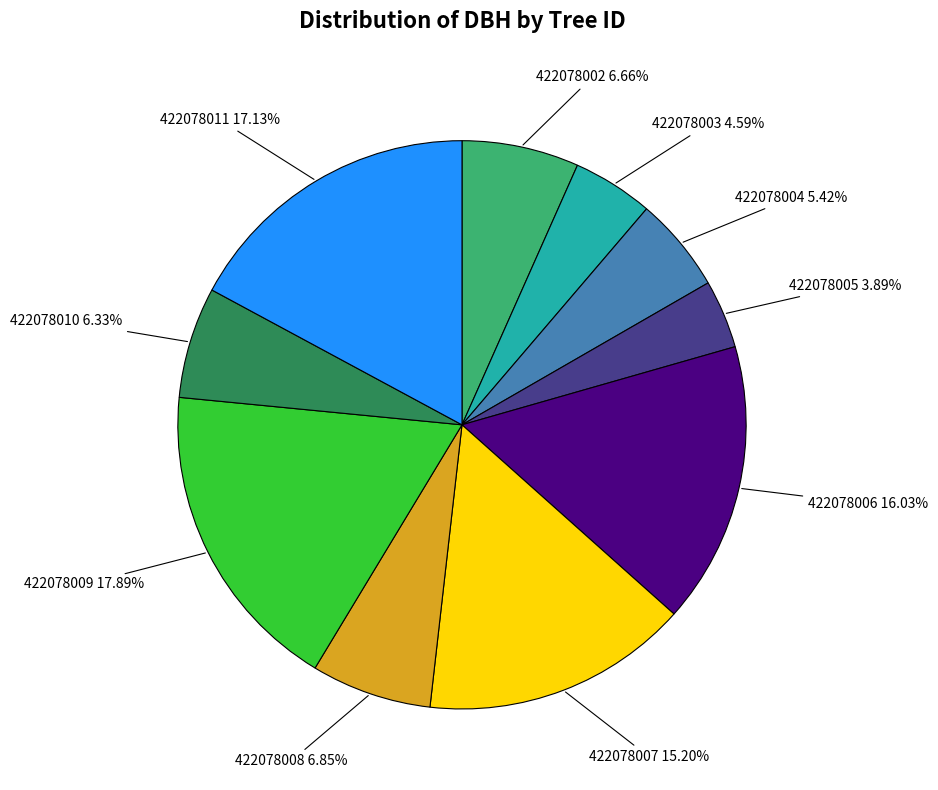

Which slice is the smallest?

422078005